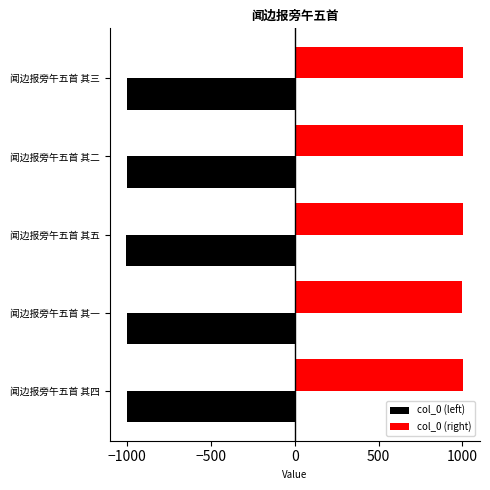

Is it true that col_0 (right) equals 437 at 闻边报旁午五首 其五?

False